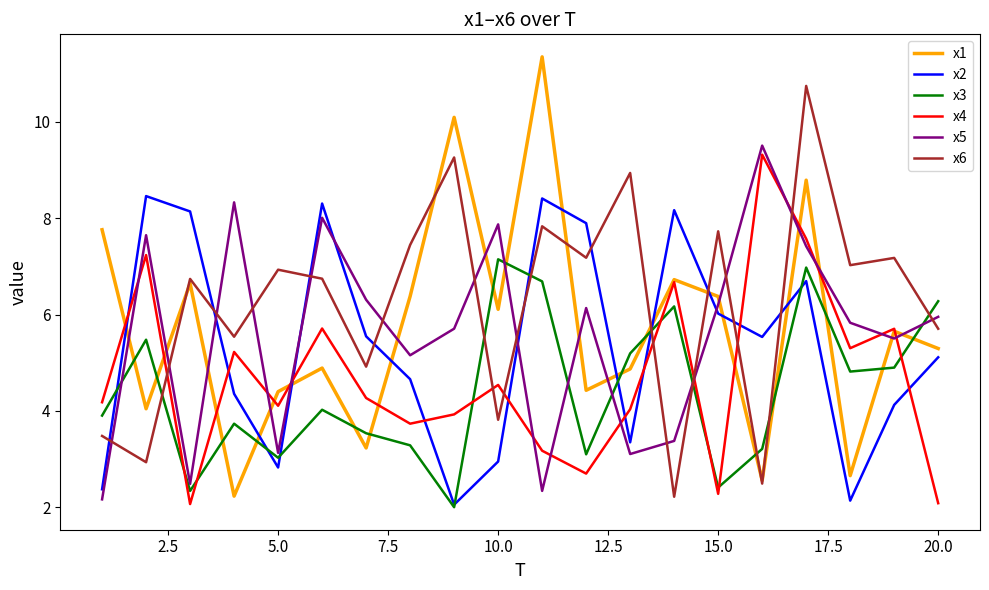

What is the maximum value for x5?

9.5